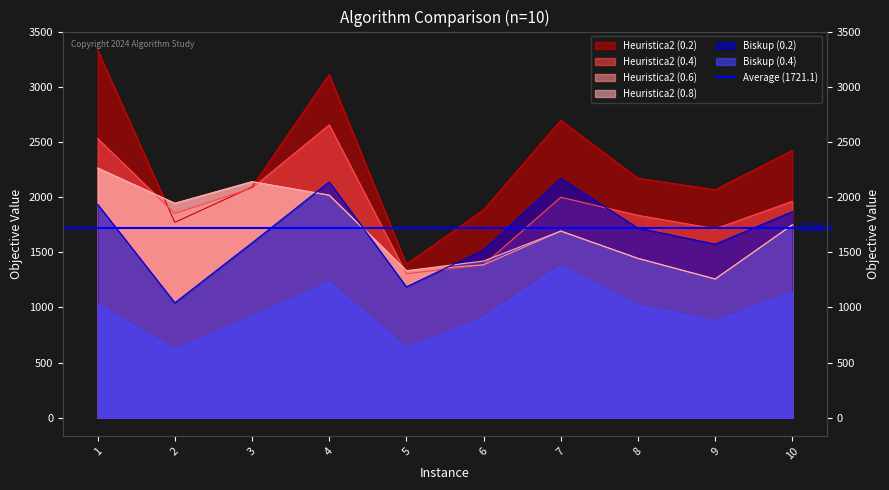

Rank the categories by Heuristica2 (0.2) value from lowest to highest.

5, 2, 6, 9, 3, 8, 10, 7, 4, 1